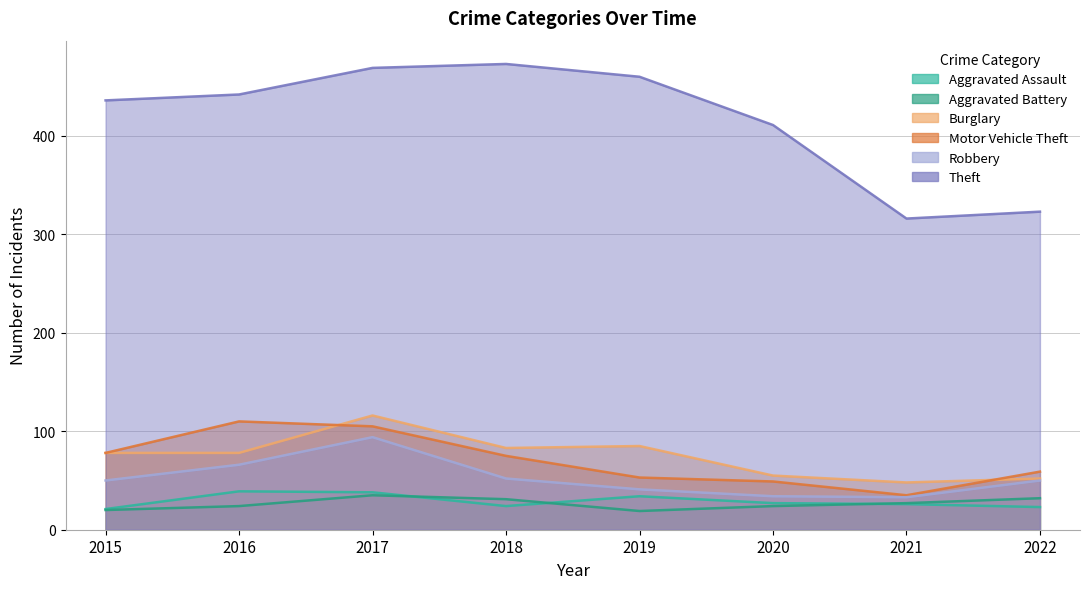

How many interior local valleys does the Burglary series have?

2